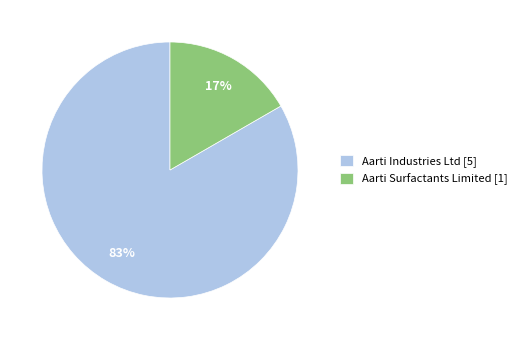

The Aarti Industries Ltd slice represents 89% of the pie. True or false?

False